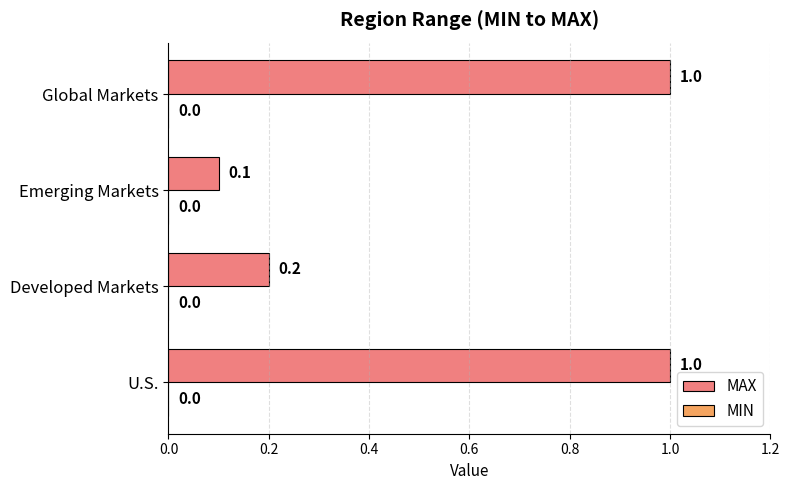

Which has a higher value, Emerging Markets or Global Markets?

Global Markets